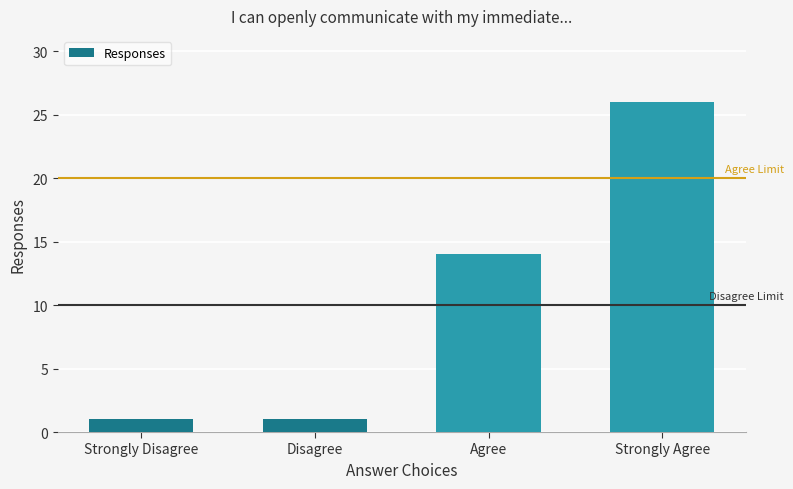

The chart shows a value of 26 at Strongly Agree. True or false?

True